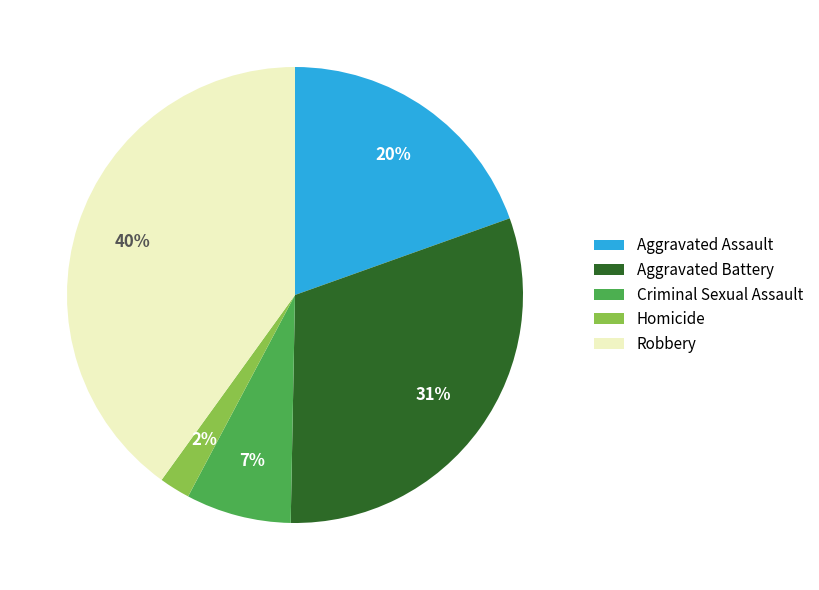

Count the number of slices in the pie.

5